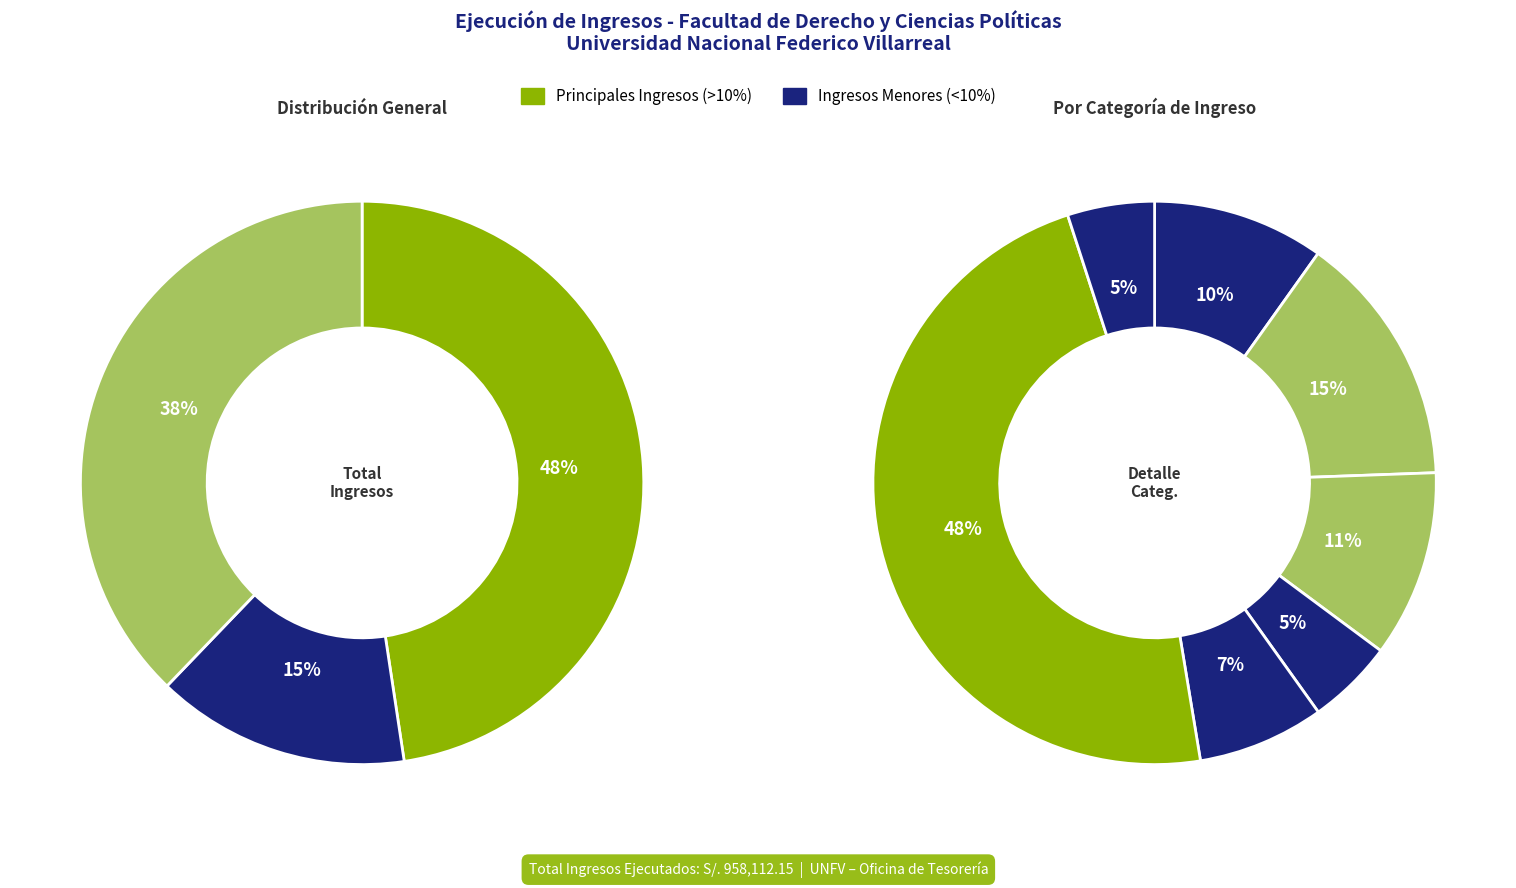

Is it true that SERVICIOS ACADEMICOS is 48% of the pie?

True